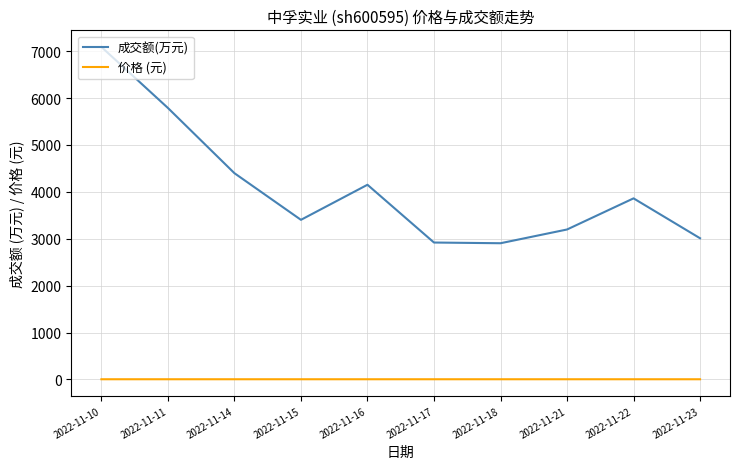

List the series in order of their peak value, highest first.

成交额(万元), 价格 (元)